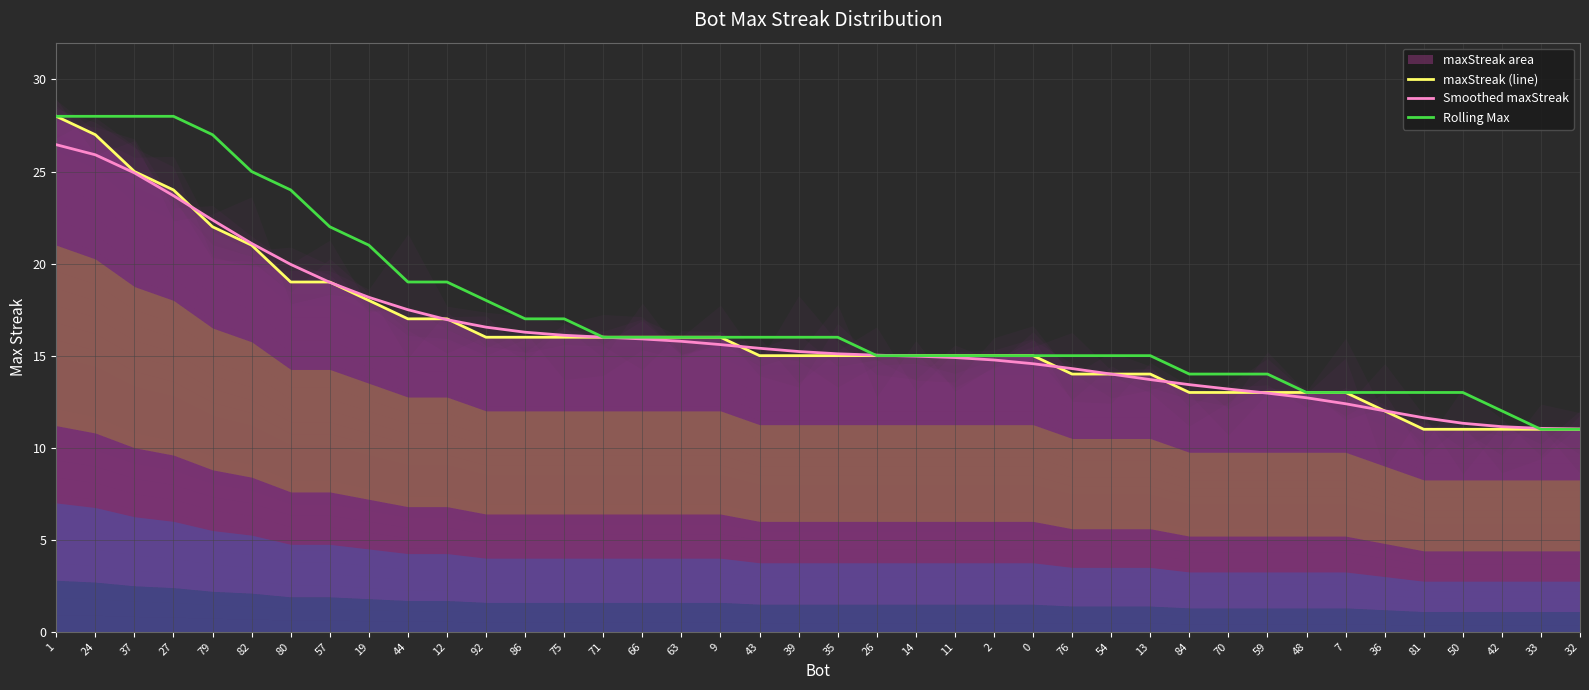

What is the lowest value of the maxStreak (line) series?

11.0